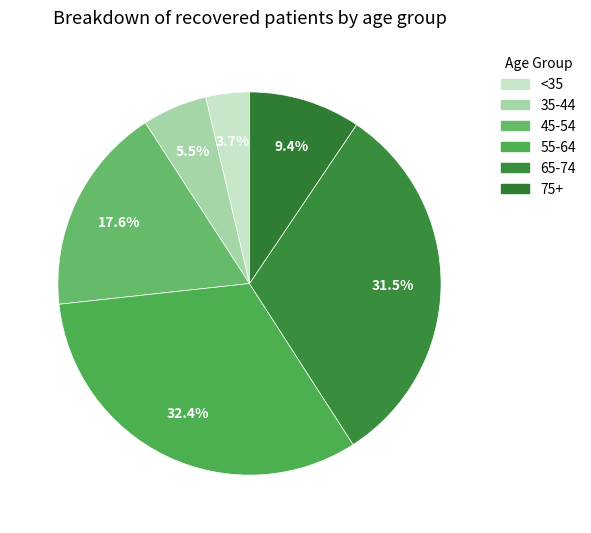

Is there any slice that represents more than half of the pie?

No